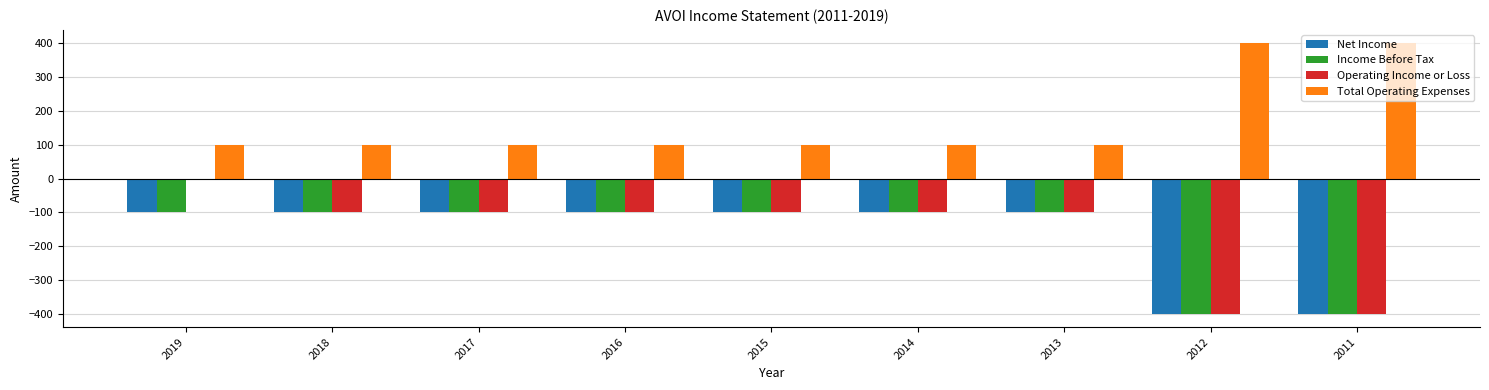

Is the value of Net Income at 2015 greater than the value of Total Operating Expenses at 2014?

No